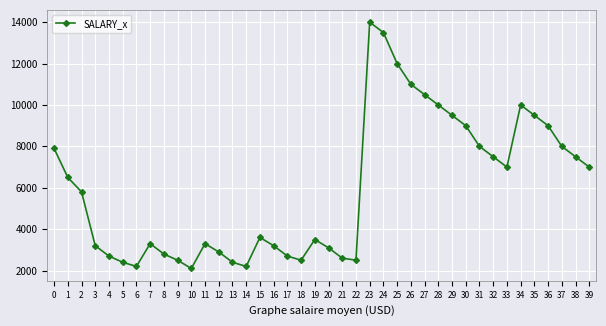

What is the value of the 11th point from the left?

2100